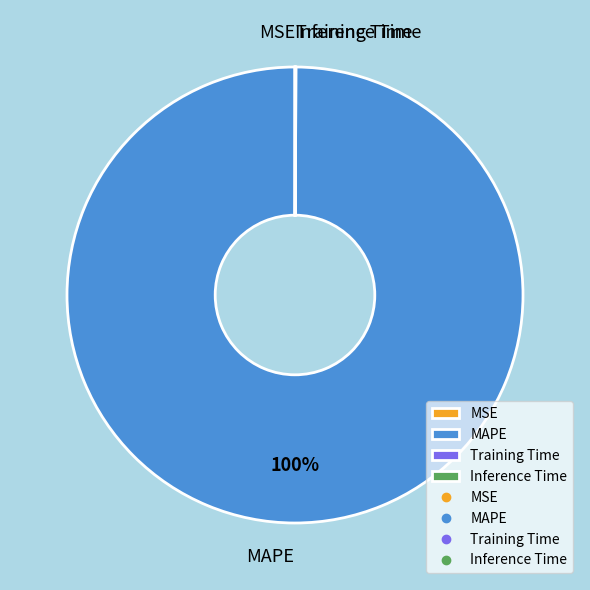

Is there a majority slice in this chart?

Yes